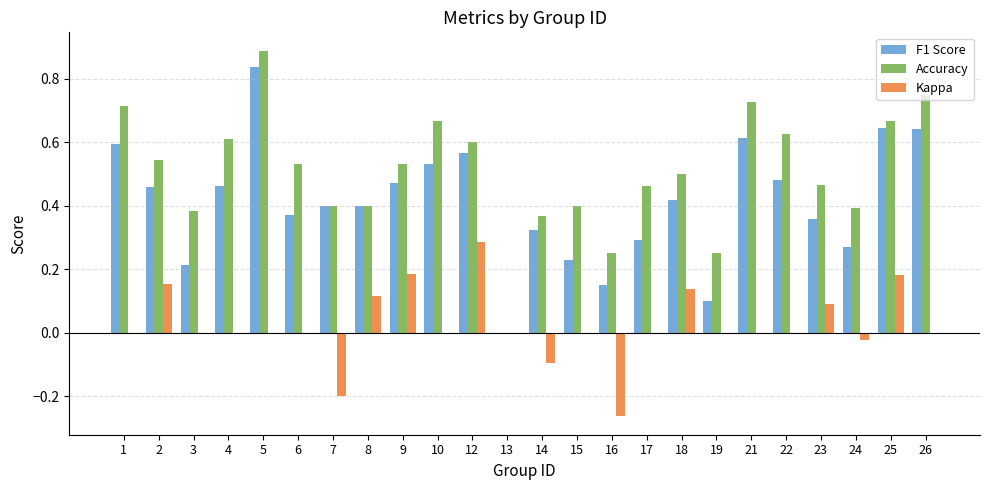

Is it true that Accuracy equals 0.4 at 15?

True